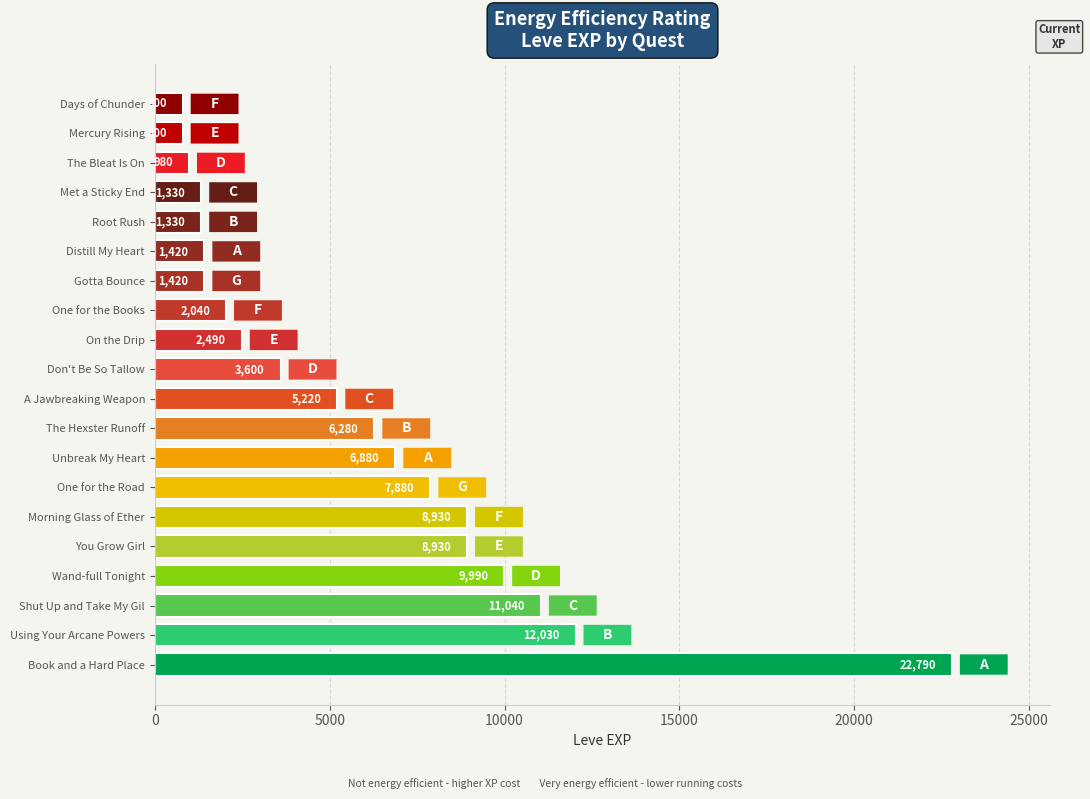

What is the difference between the second highest and minimum values?

11230